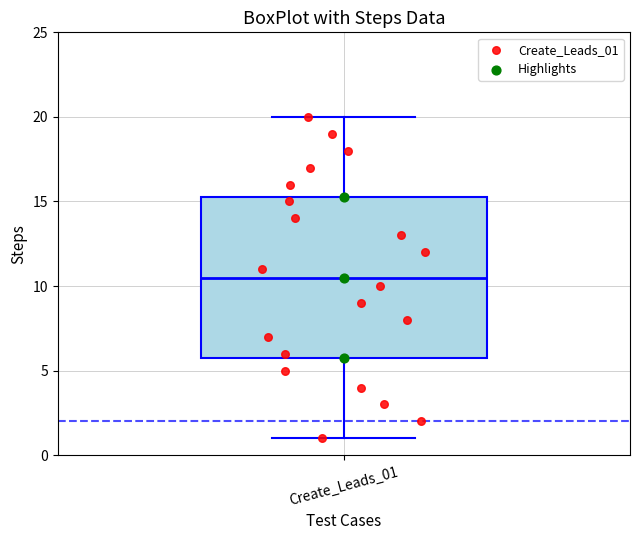

Read this box plot against the y-axis: the position of the median line, the range covered by the box, and the ends of both whiskers. The values are not printed on the chart, so give them approximately, as read against the axis.

median 10.5, box 6.0 to 15.5, whiskers 1.0 to 20.0